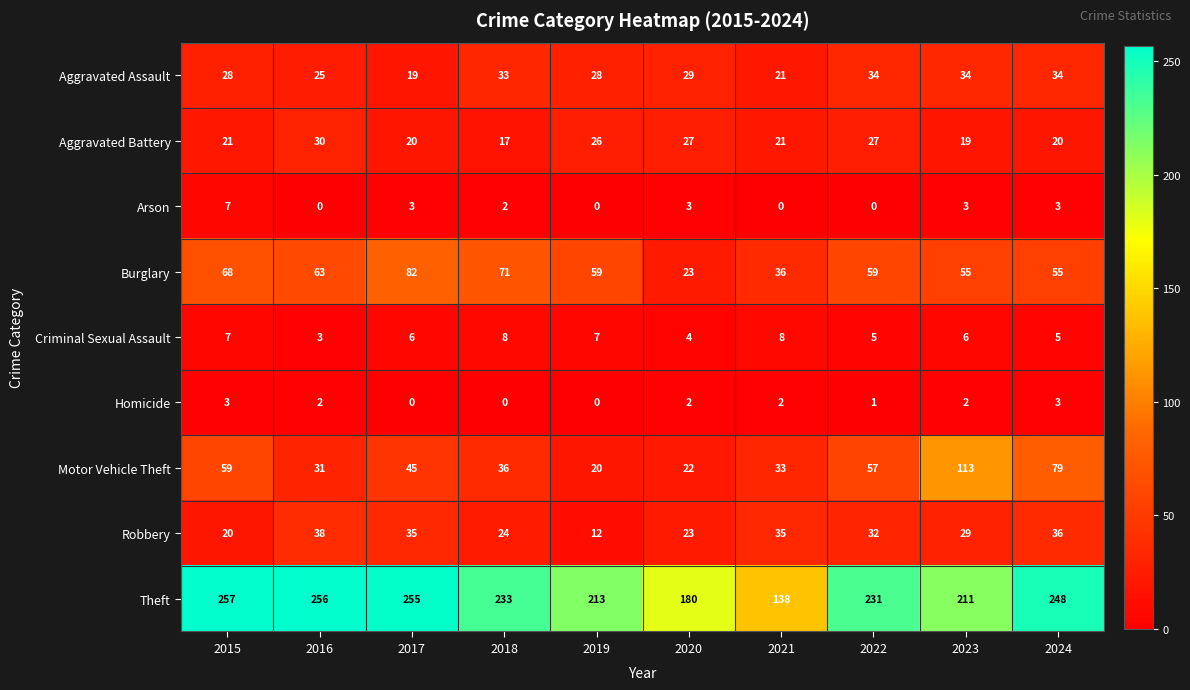

How many categories are shown in the chart?

10